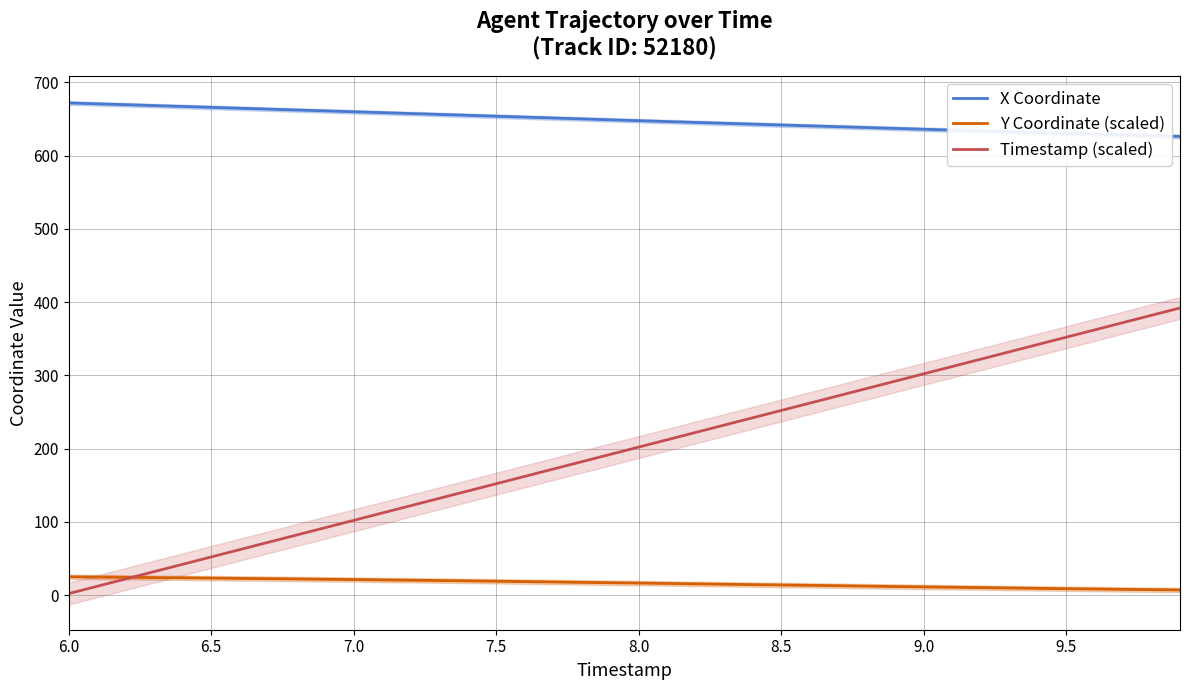

True or false: X Coordinate and Timestamp (scaled) intersect in this chart.

False